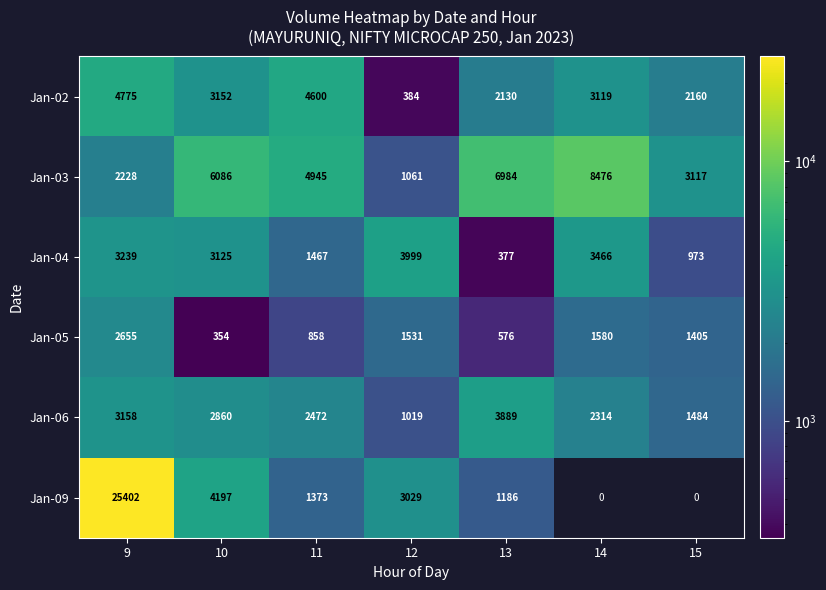

At which category is the sum across all series the highest?

9